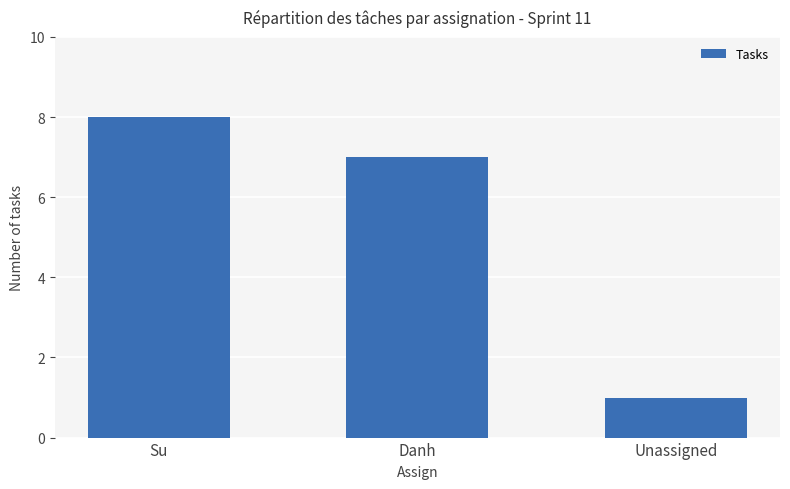

List the labels in order of value, largest first.

Su, Danh, Unassigned